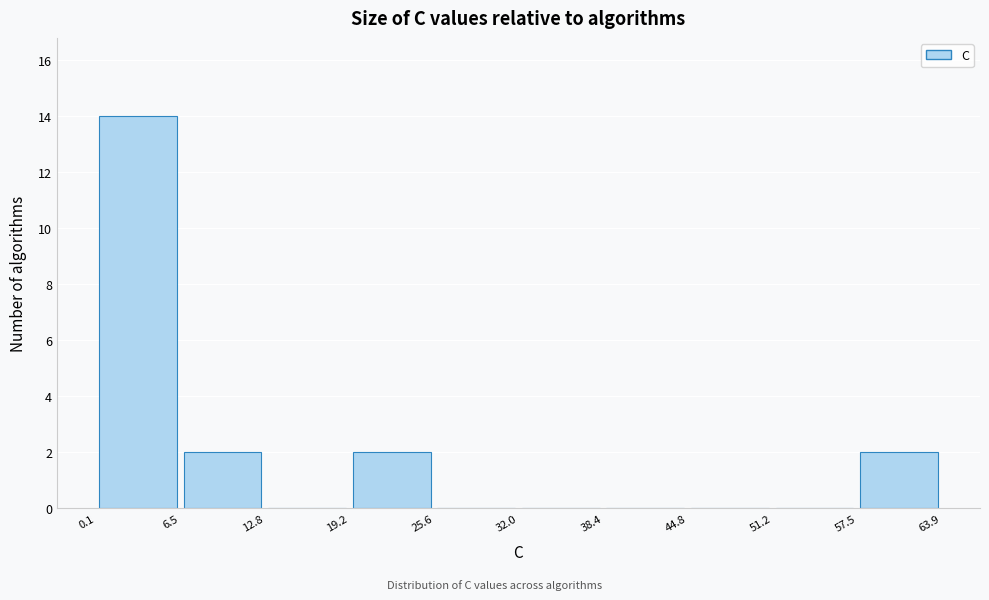

Reading left to right, list every bar in this chart as the range it spans on the x-axis followed by its height. The values are not printed on the chart, so give them approximately, as read against the axis.

0.1 to 6.5: 14
6.5 to 12.8: 2
12.8 to 19.2: 0
19.2 to 25.6: 2
25.6 to 32.0: 0
32.0 to 38.4: 0
38.4 to 44.8: 0
44.8 to 51.2: 0
51.2 to 57.5: 0
57.5 to 63.9: 2